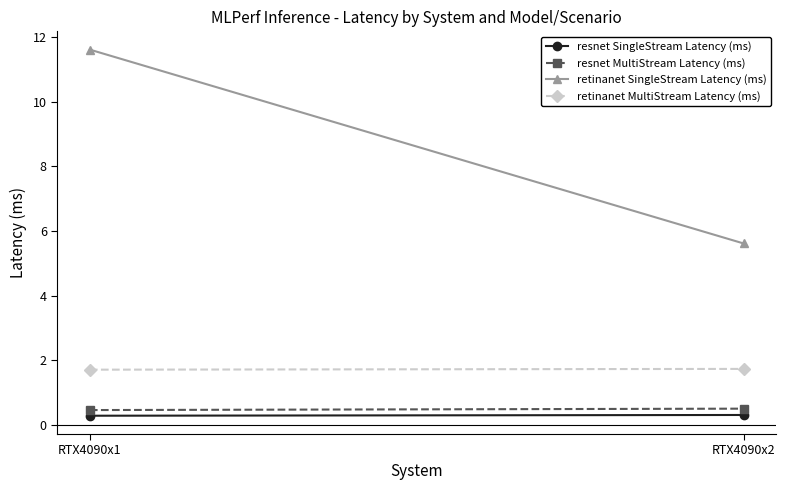

What are all the series names shown in the legend?

resnet SingleStream Latency (ms), resnet MultiStream Latency (ms), retinanet SingleStream Latency (ms), retinanet MultiStream Latency (ms)